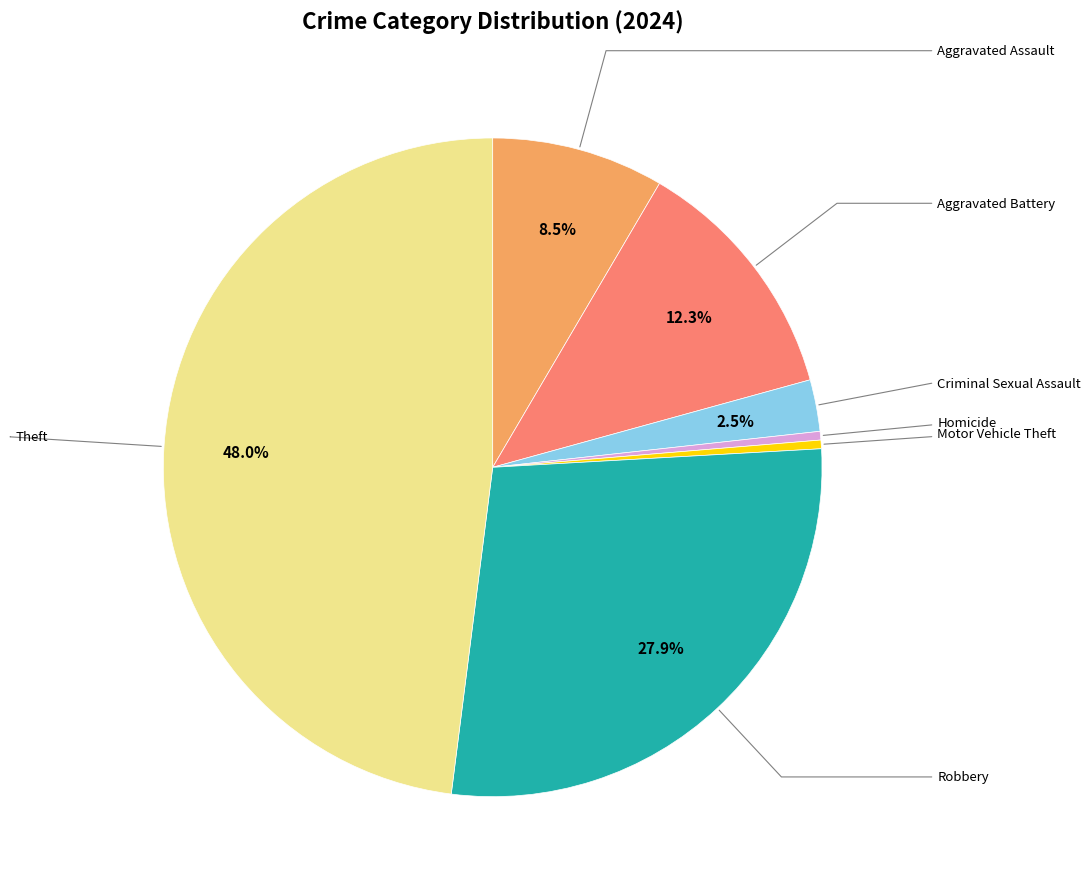

Count the number of slices in the pie.

7